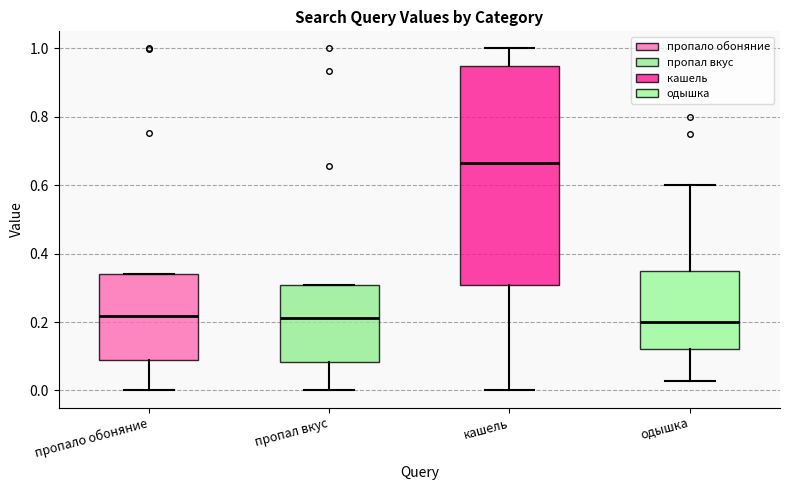

Reading left to right, read every box against the y-axis: the position of its median line, the range the box covers, and the ends of its whiskers. The values are not printed on the chart, so give them approximately, as read against the axis.

пропало обоняние: median 0.22, box 0.08 to 0.34, whiskers 0.00 to 0.34
пропал вкус: median 0.22, box 0.08 to 0.30, whiskers 0.00 to 0.30
кашель: median 0.66, box 0.30 to 0.94, whiskers 0.00 to 1.00
одышка: median 0.20, box 0.12 to 0.36, whiskers 0.02 to 0.60